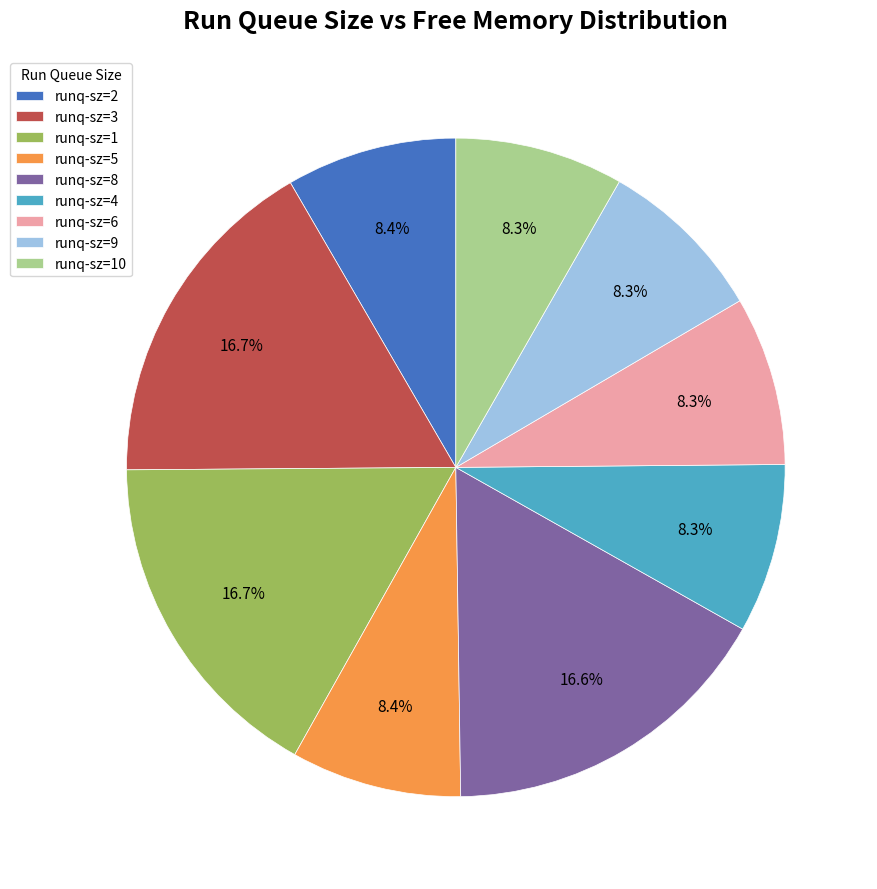

How much of the chart is everything except runq-sz=6?

91.7%